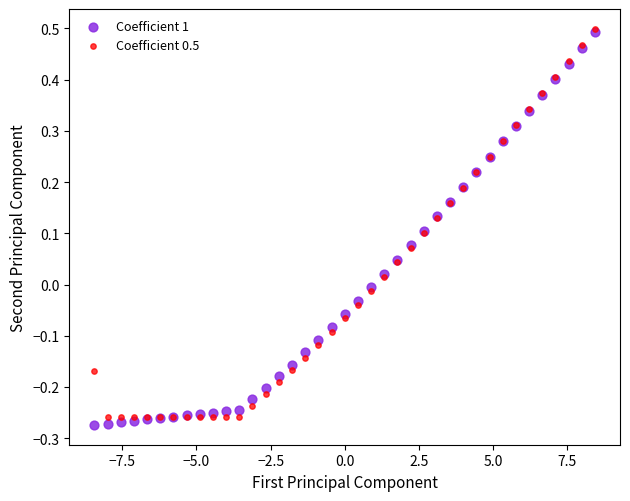

What are all the series names shown in the legend?

Coefficient 1, Coefficient 0.5